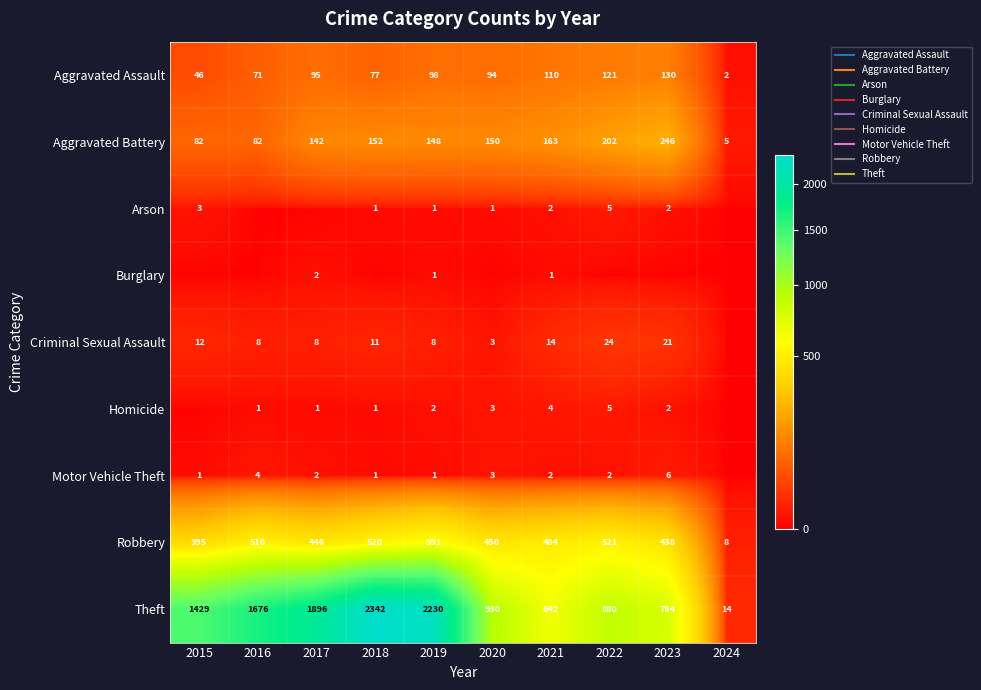

At which label is Burglary closest to 1?

2019